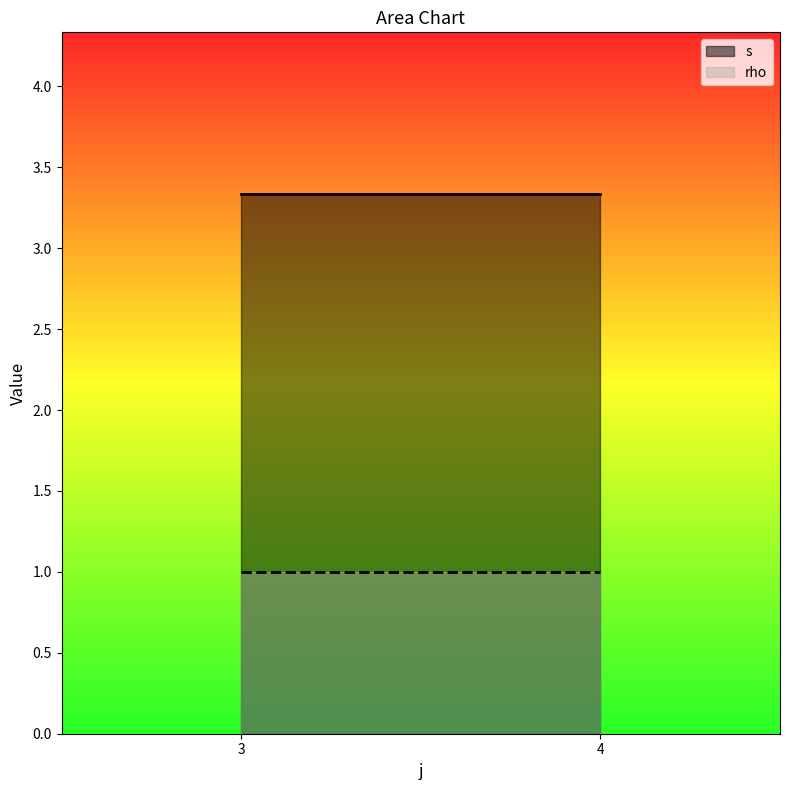

What is the sum of the rho values at 3 and 4?

2.0